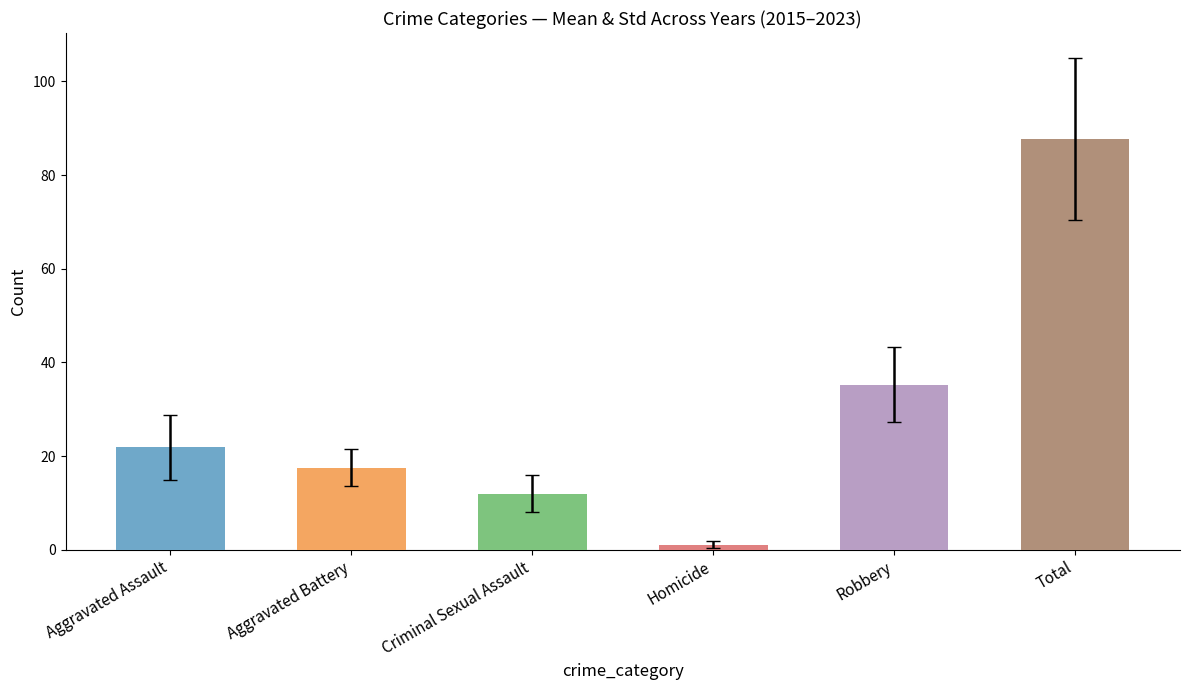

What is the difference between the maximum and minimum values in the Aggravated Battery series?

13